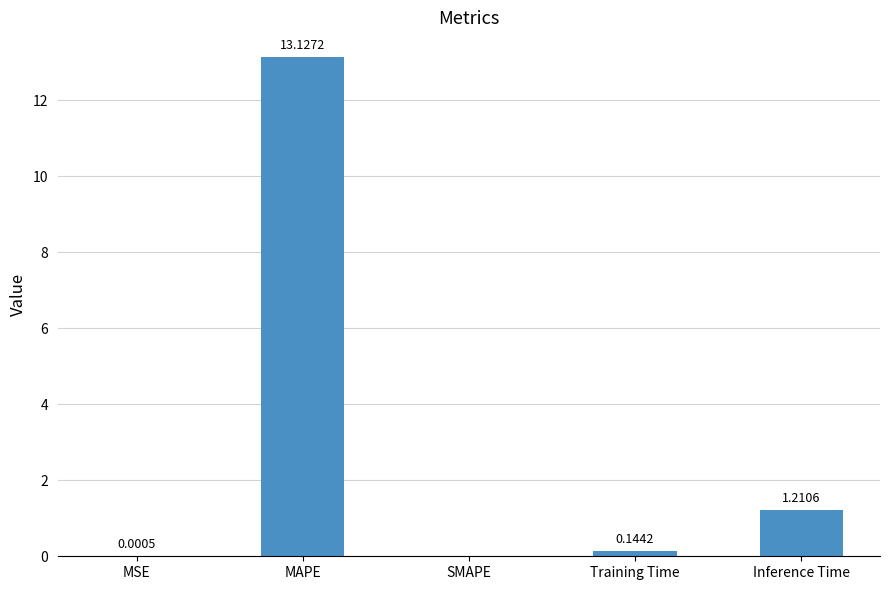

What is the sum of all values?

14.5